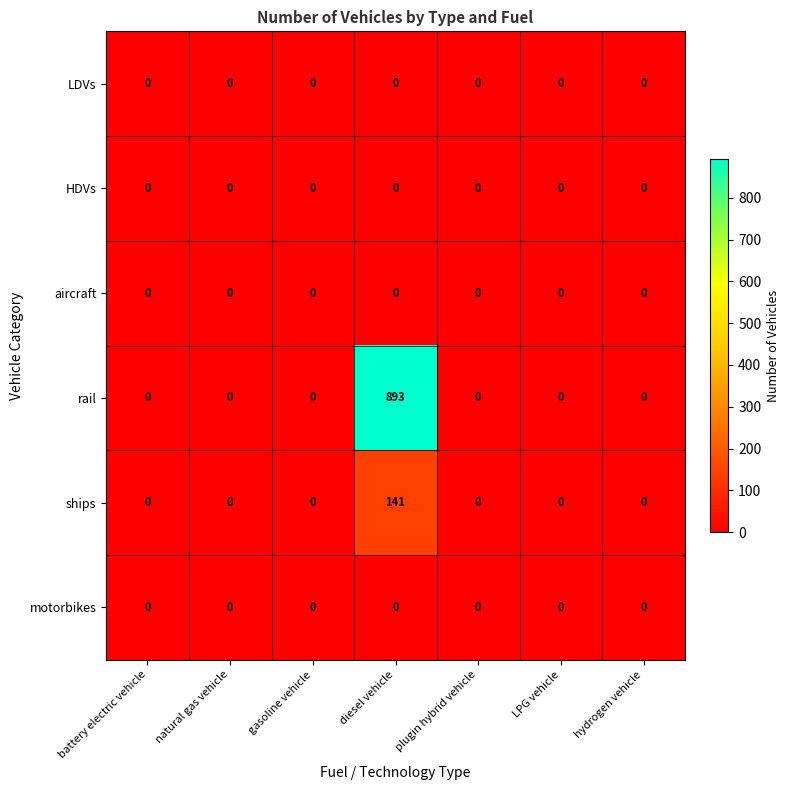

Which series has the largest total across all categories?

rail